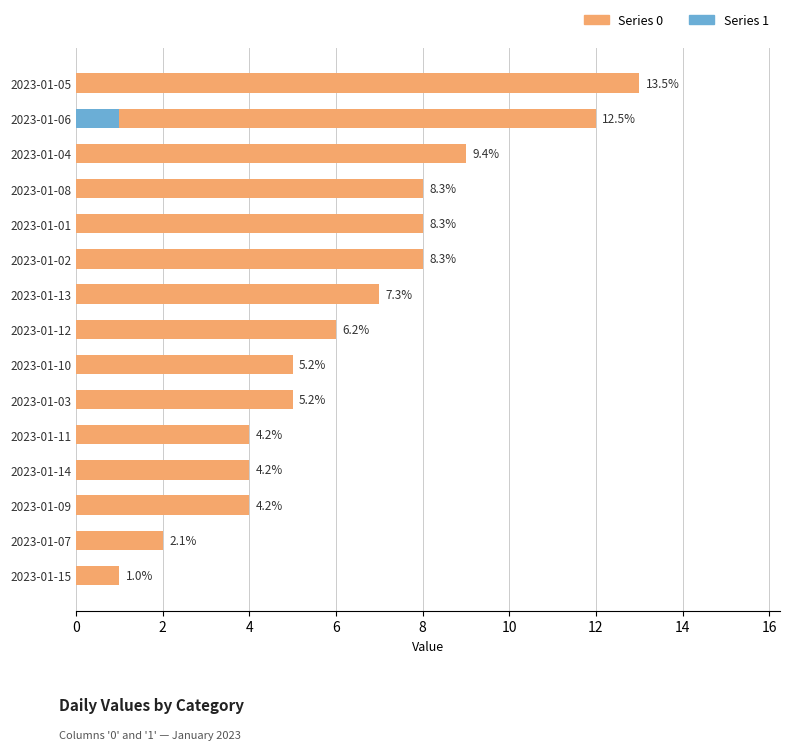

True or false: 1 has a value of 0 at 2023-01-11.

False